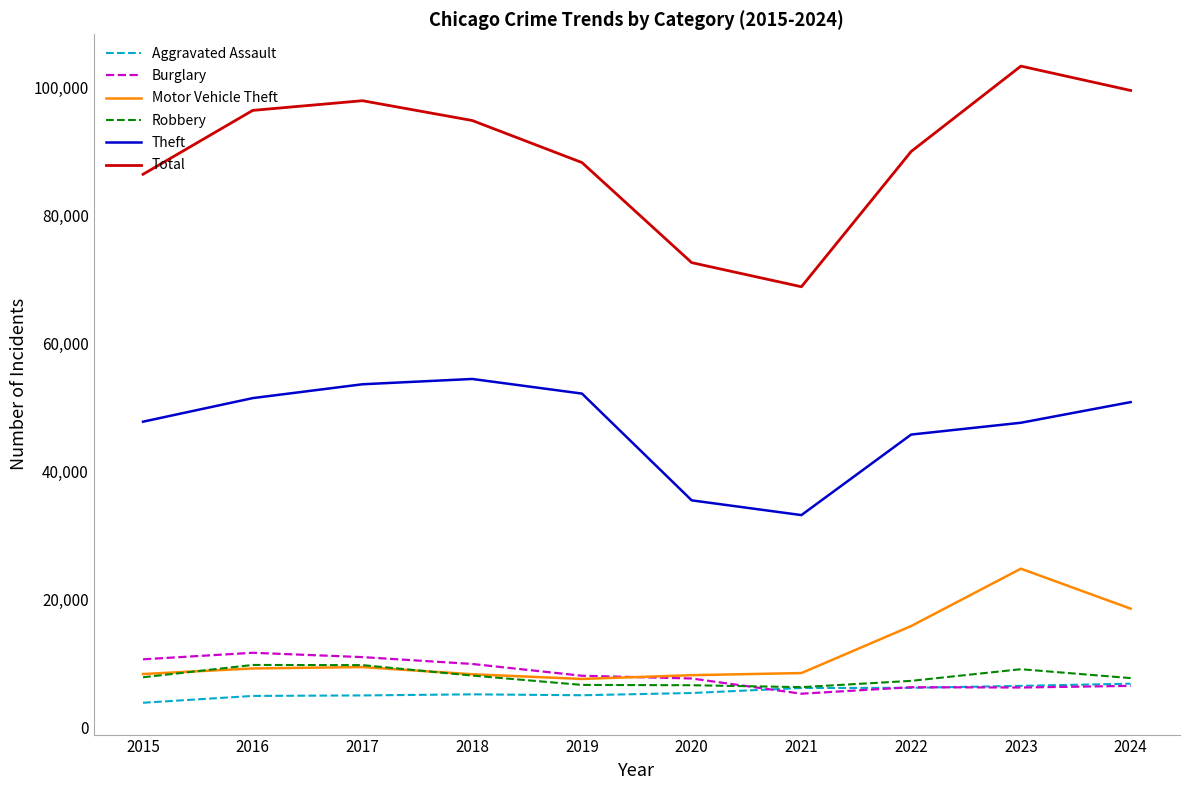

What is the spread (max minus min) of values at 2016?

91578